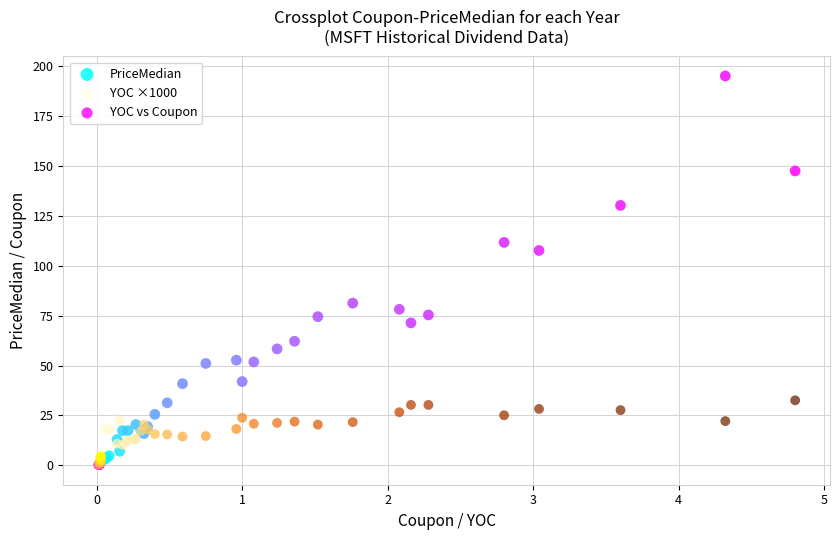

Which series has the largest Y range (max minus min)?

PriceMedian